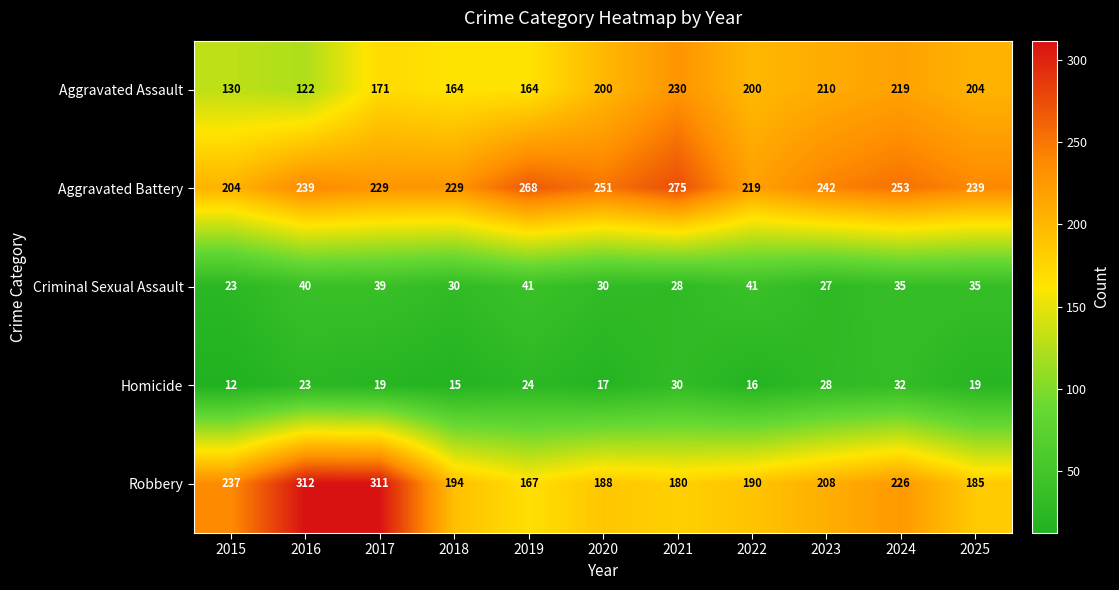

What is the sum of the Homicide values at 2020 and 2021?

47